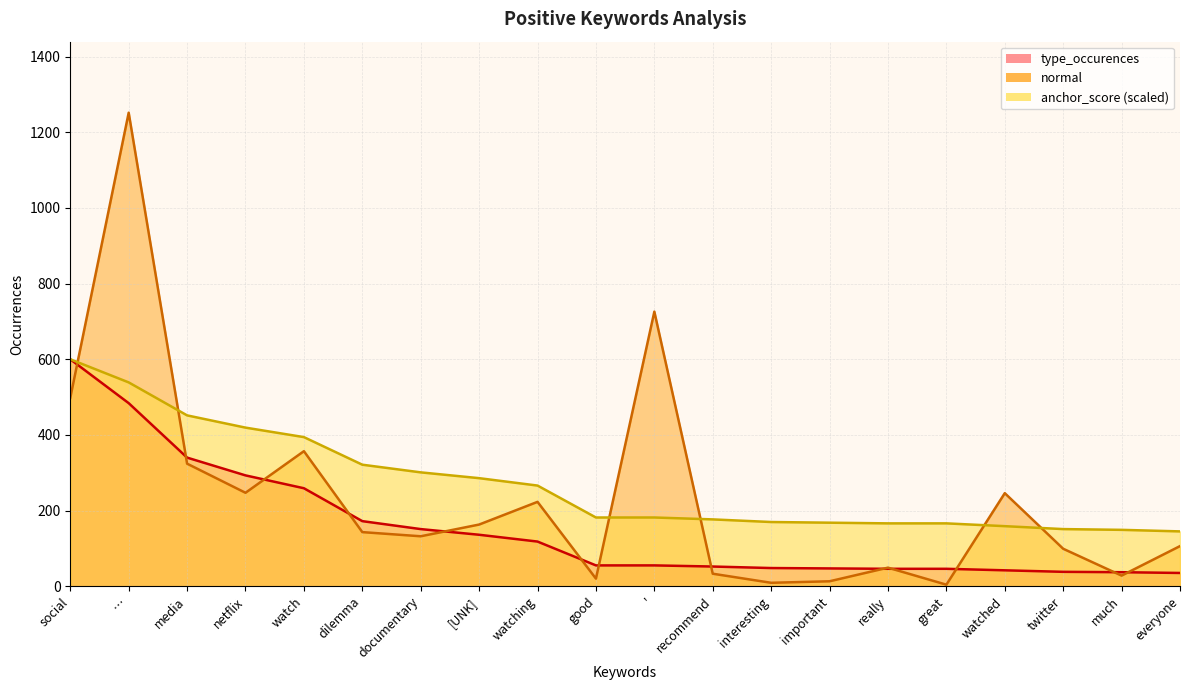

At which category is the sum across all series the highest?

…